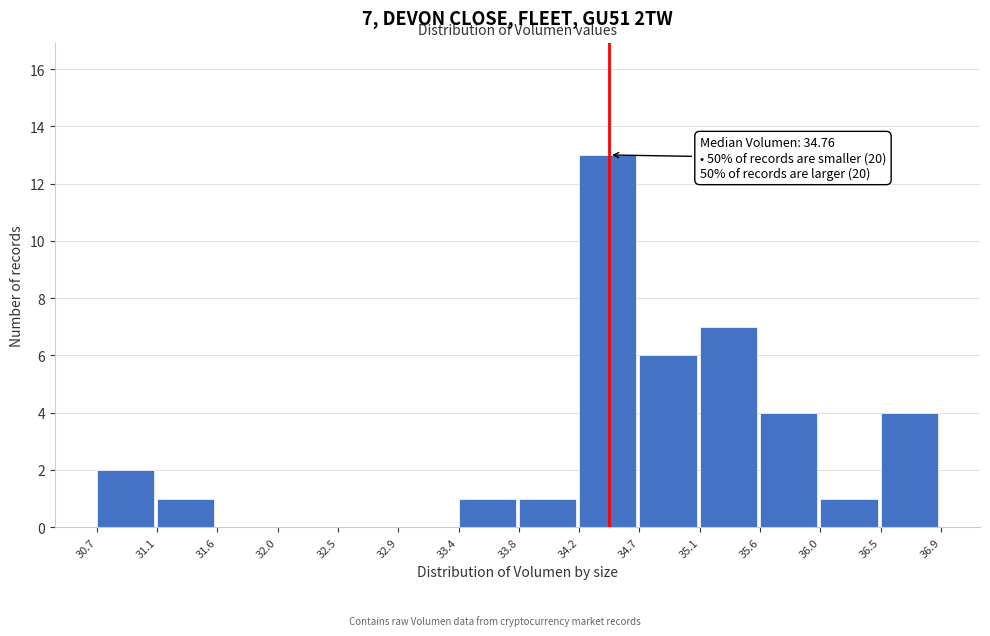

Over which range of the x-axis is the bar tallest?

34.2 to 34.7